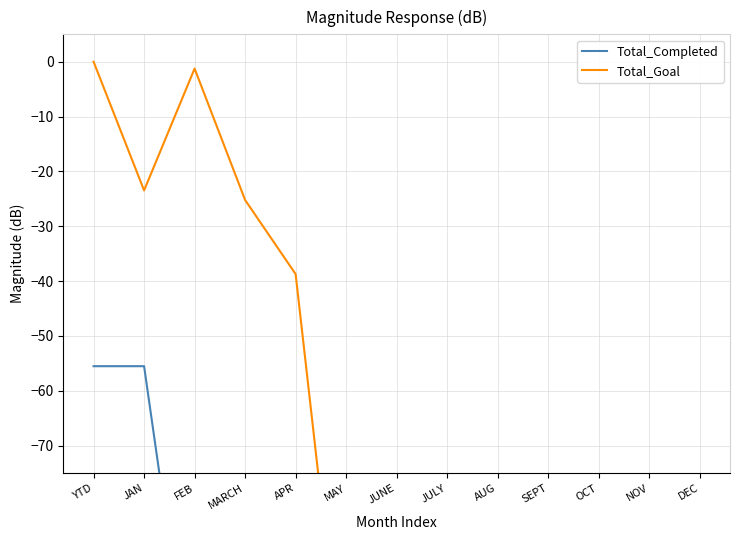

True or false: Total_Completed has a value of -120.0 at AUG.

True